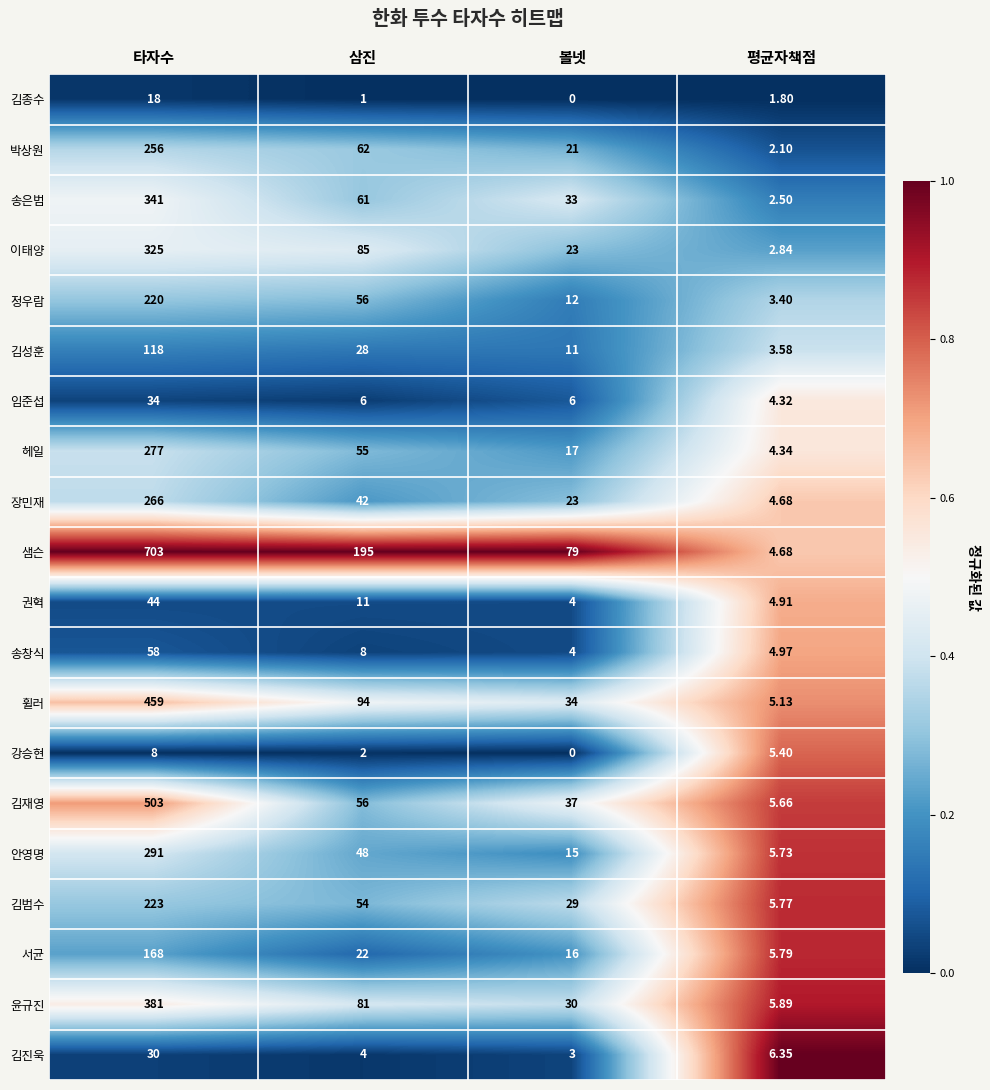

List the series in order of their peak value, highest first.

샘슨, 김재영, 휠러, 윤규진, 송은범, 이태양, 안영명, 헤일, 장민재, 박상원, 김범수, 정우람, 서균, 김성훈, 송창식, 권혁, 임준섭, 김진욱, 김종수, 강승현